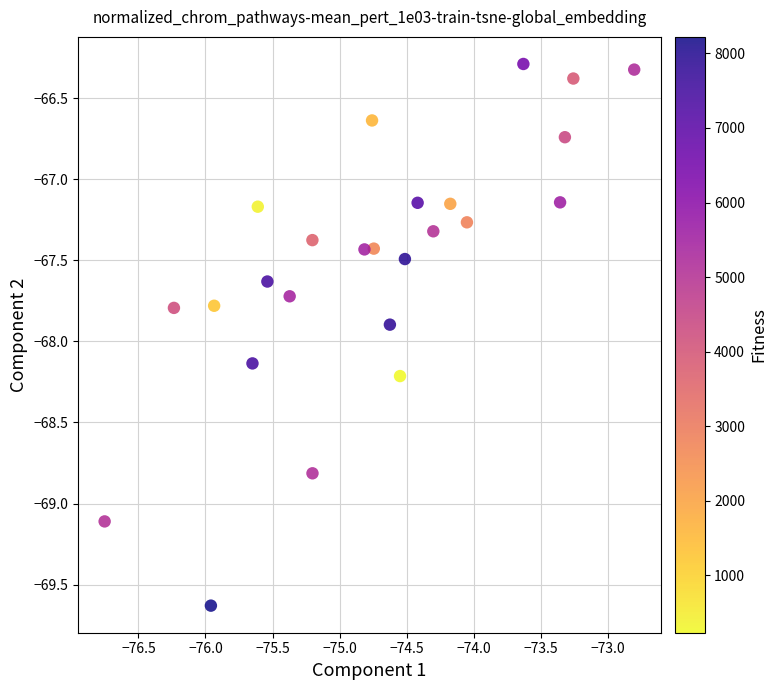

What is the range of X values (max minus min)?

3.9